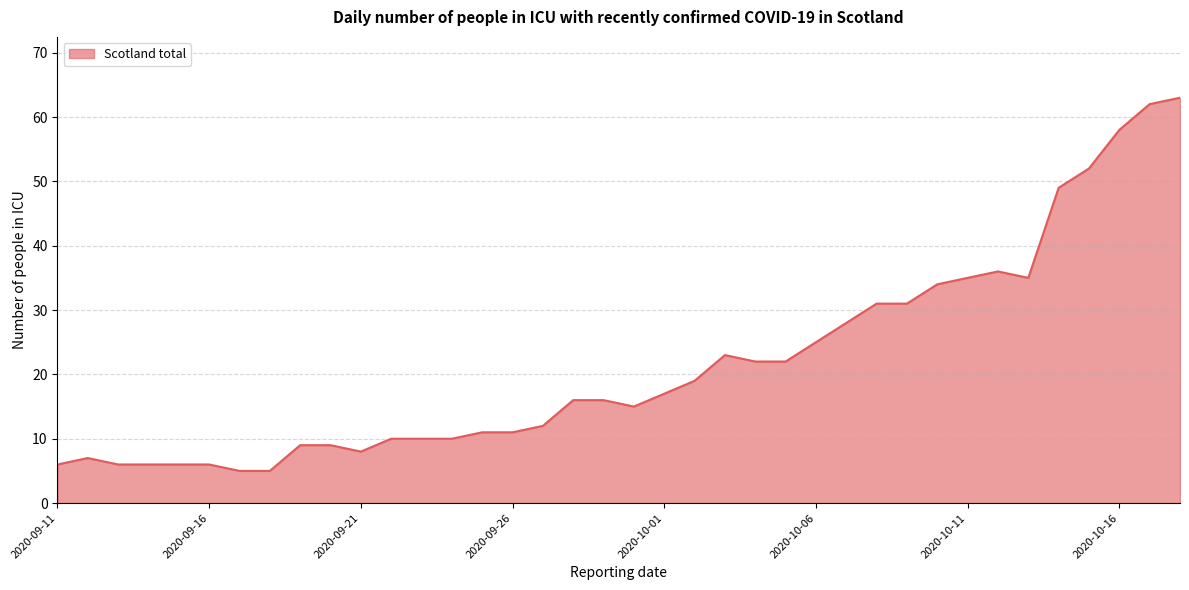

What is the greatest value displayed?

63